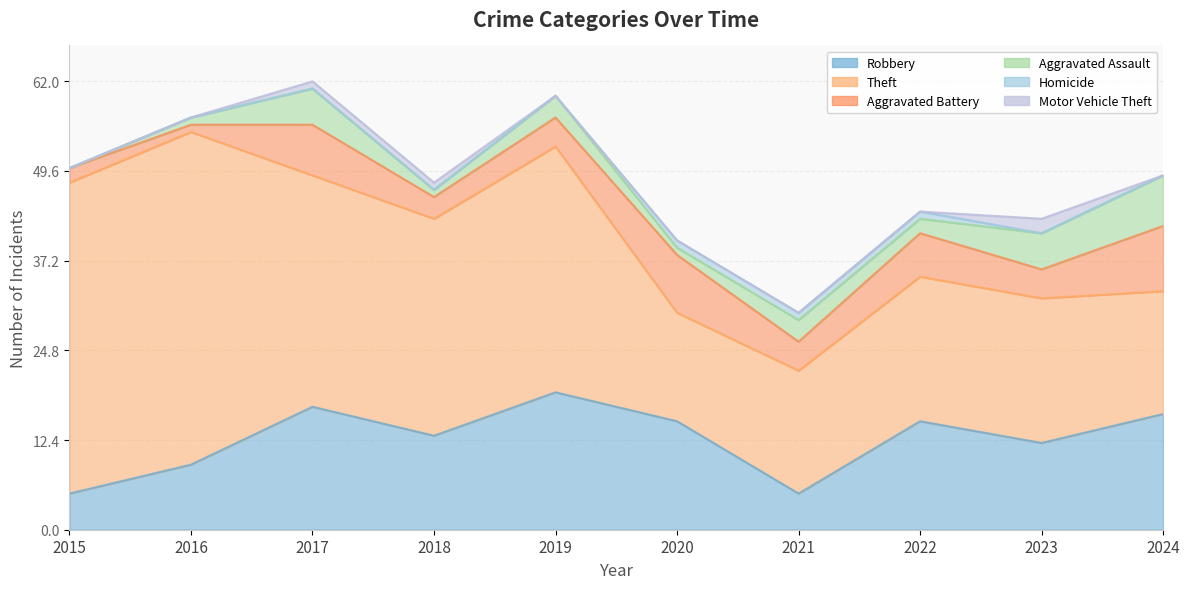

Rank the series by their maximum value, from lowest to highest.

Homicide, Motor Vehicle Theft, Aggravated Assault, Aggravated Battery, Robbery, Theft